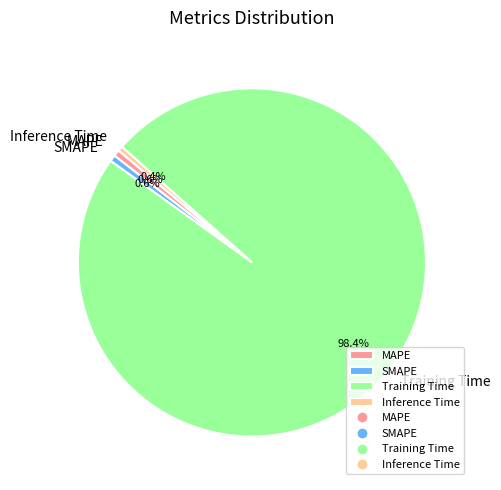

How many segments does this pie chart have?

4